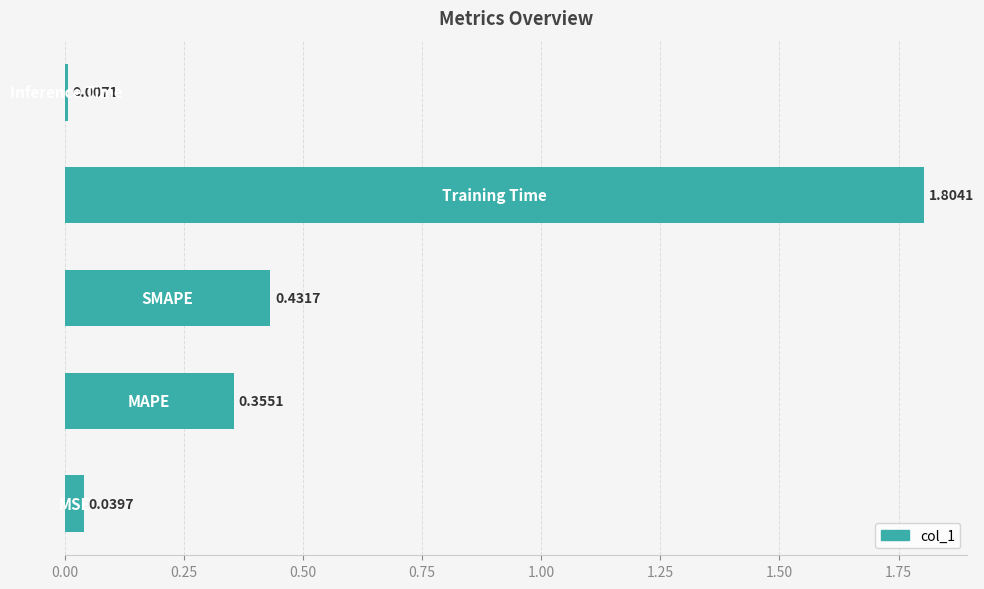

What is the sum of all values?

2.6